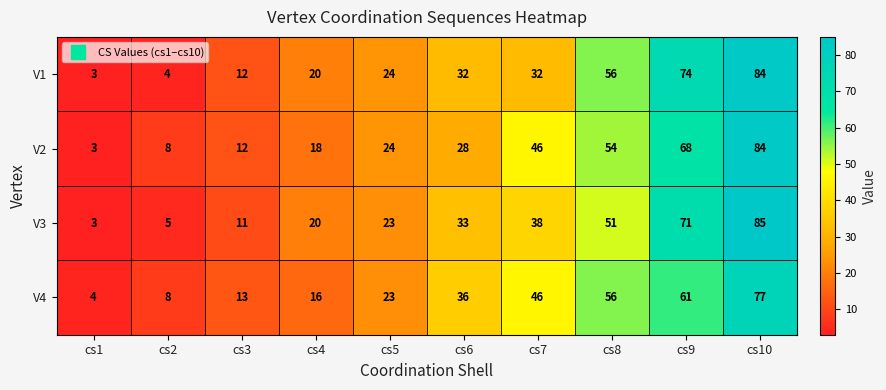

List the labels in order of V4 value, smallest first.

cs1, cs2, cs3, cs4, cs5, cs6, cs7, cs8, cs9, cs10